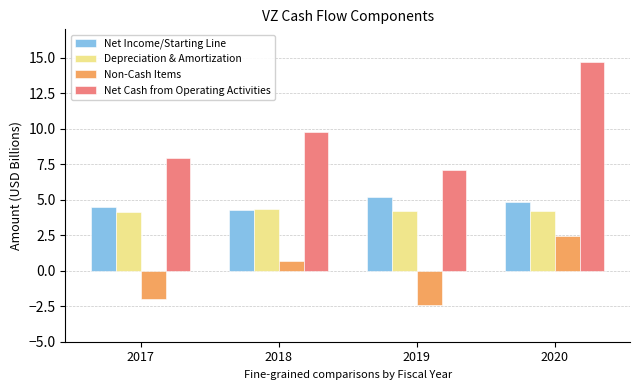

What is the maximum value shown in the chart?

14.7